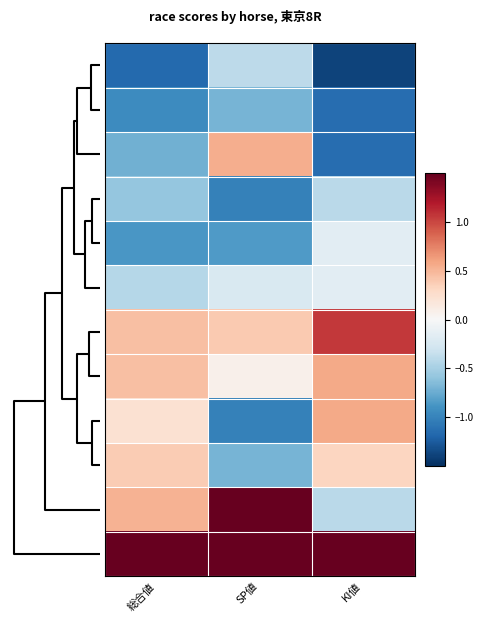

At how many categories does at least one series exceed 0?

3